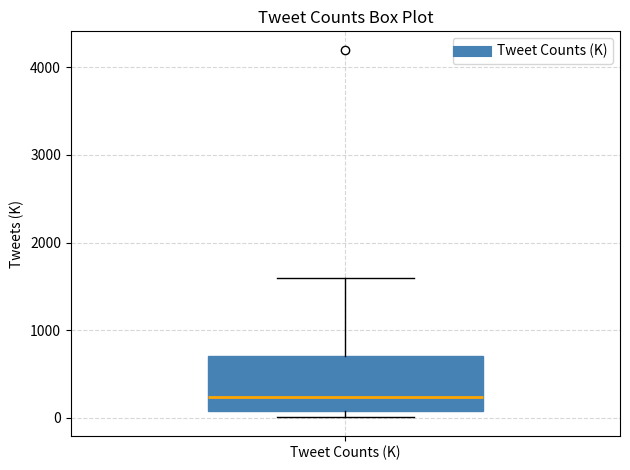

Where is the upper edge of the box for Tweet Counts (K) on the y-axis? The values are not printed on the chart, so give them approximately, as read against the axis.

700